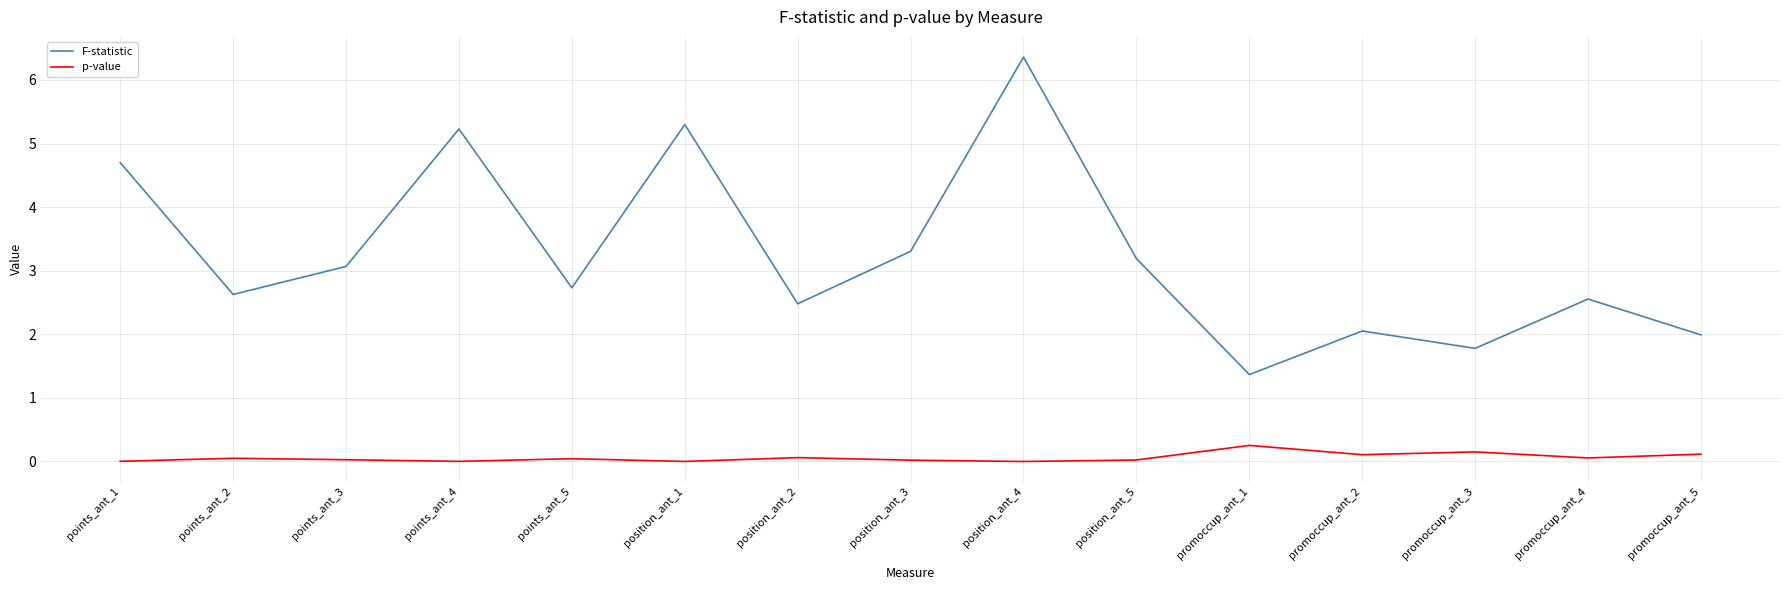

What is the difference between the maximum and minimum values in the p-value series?

0.3